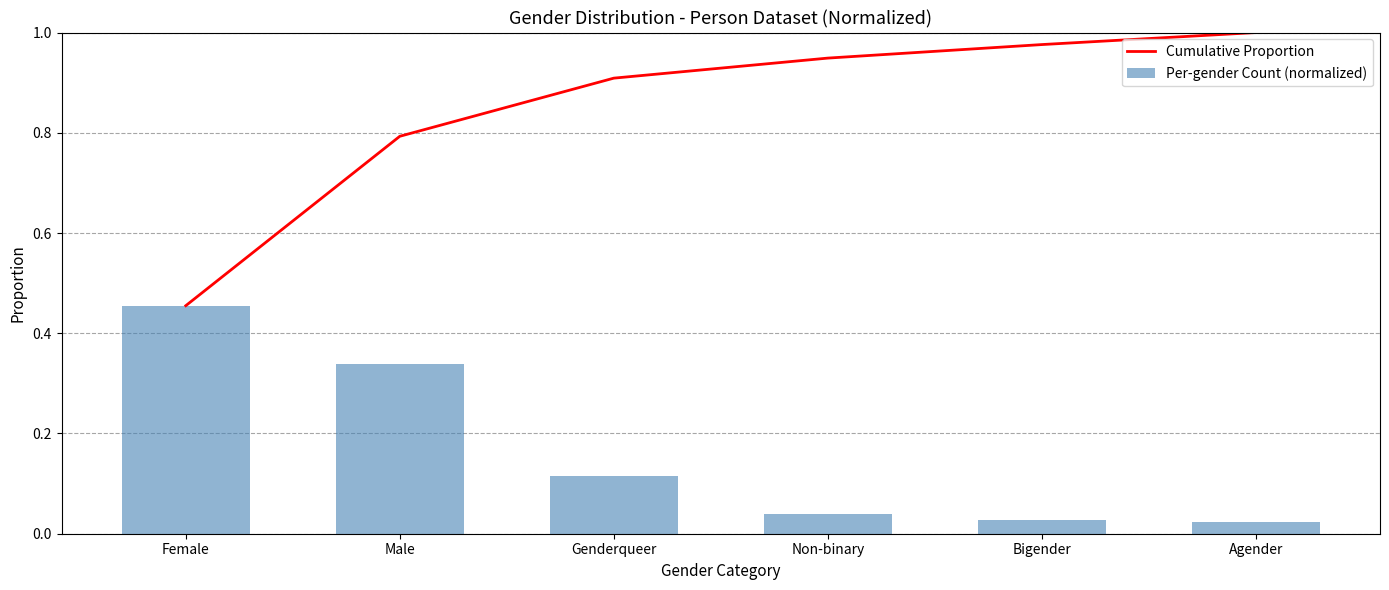

Reading left to right, transcribe all the data shown in this chart.

Cumulative Proportion: Female=0.5	Male=0.8	Genderqueer=0.9	Non-binary=0.9	Bigender=1.0	Agender=1.0
Per-gender Count (normalized): Female=0.5	Male=0.3	Genderqueer=0.1	Non-binary=0.0	Bigender=0.0	Agender=0.0